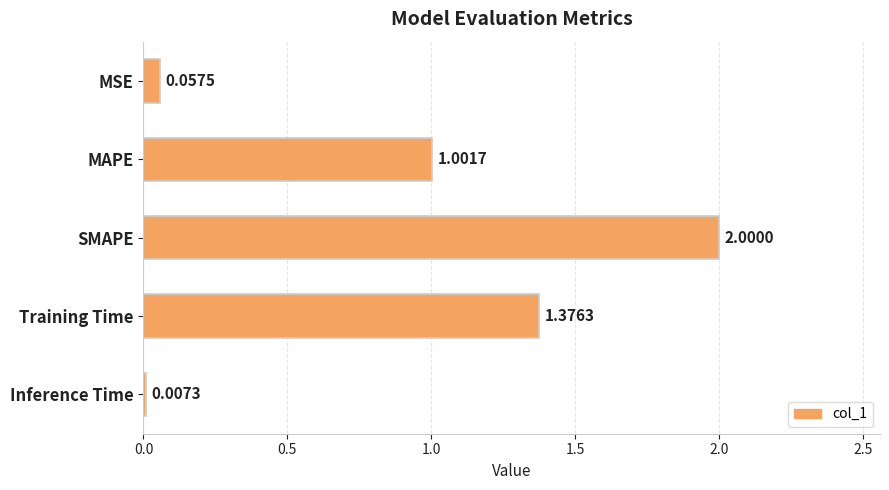

What is the change in value from MAPE to Training Time?

+0.4